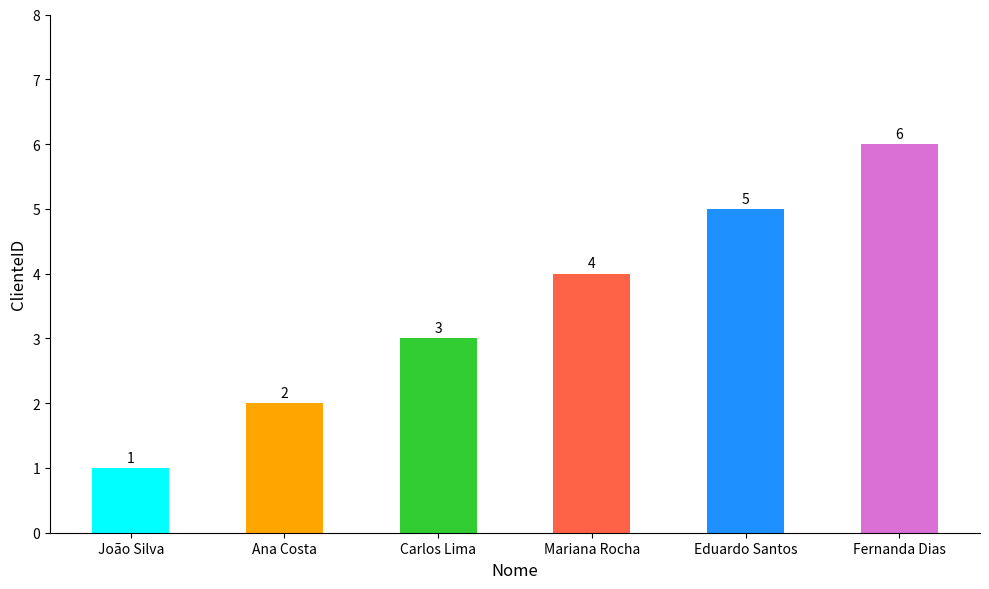

What is the label of the 1st bar from the left?

João Silva